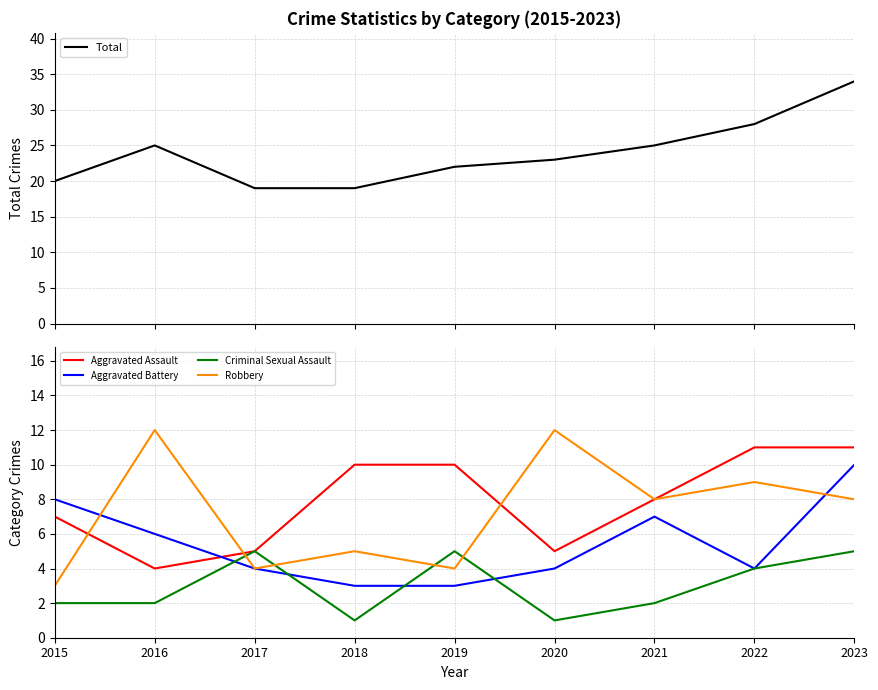

The Aggravated Assault series shows 5 at 2020. True or false?

True